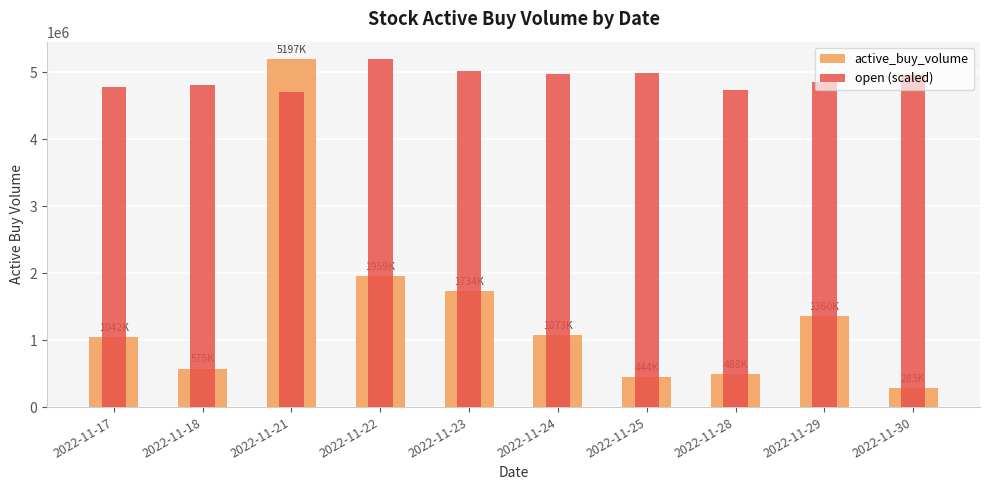

Does the chart contain any negative values?

No